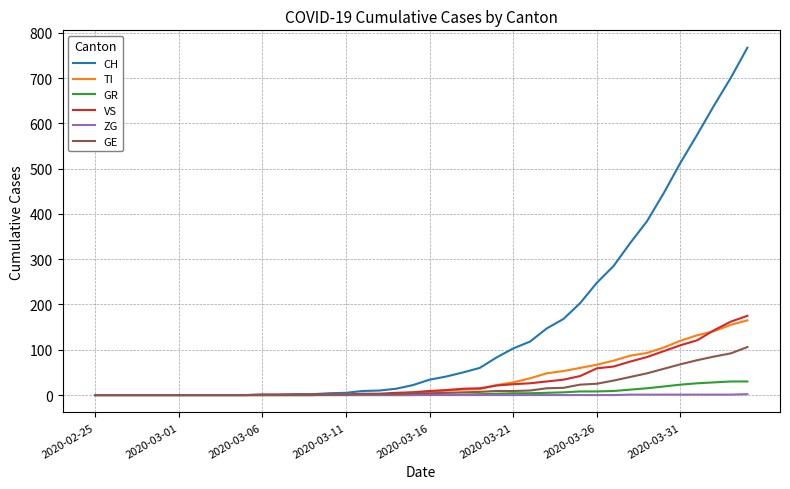

What is the greatest value displayed?

767